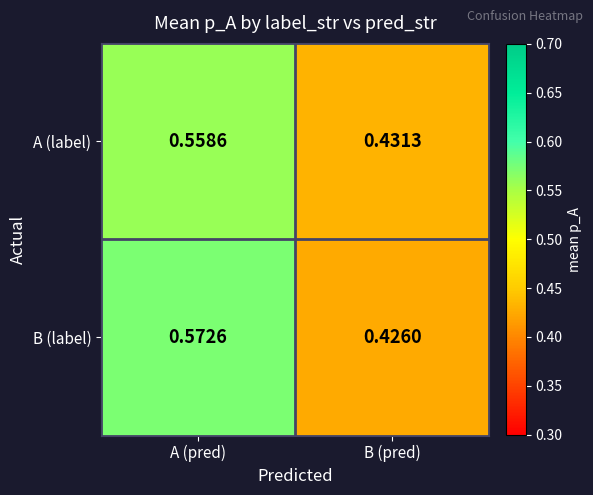

At which label is B (label) closest to 0?

B (pred)